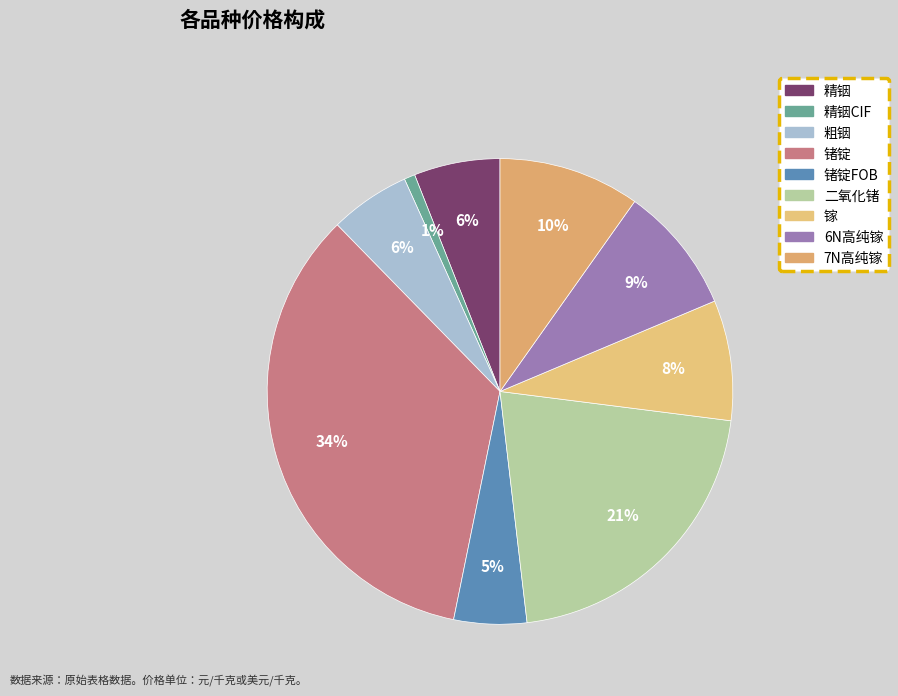

The 精铟CIF slice represents 11% of the pie. True or false?

False